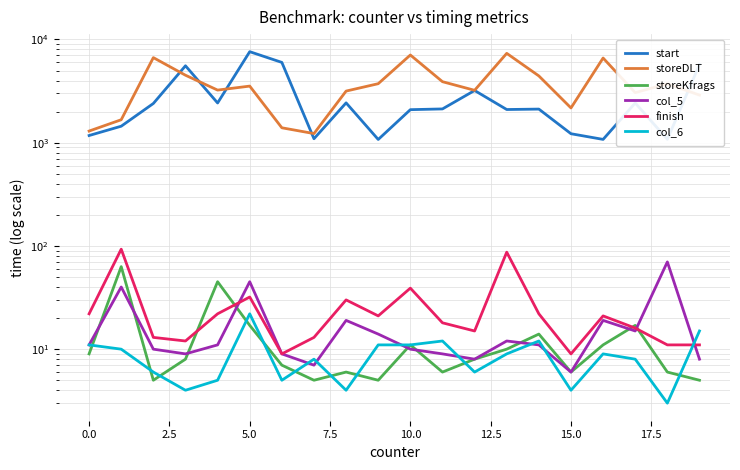

How many interior local valleys does the storeDLT series have?

5